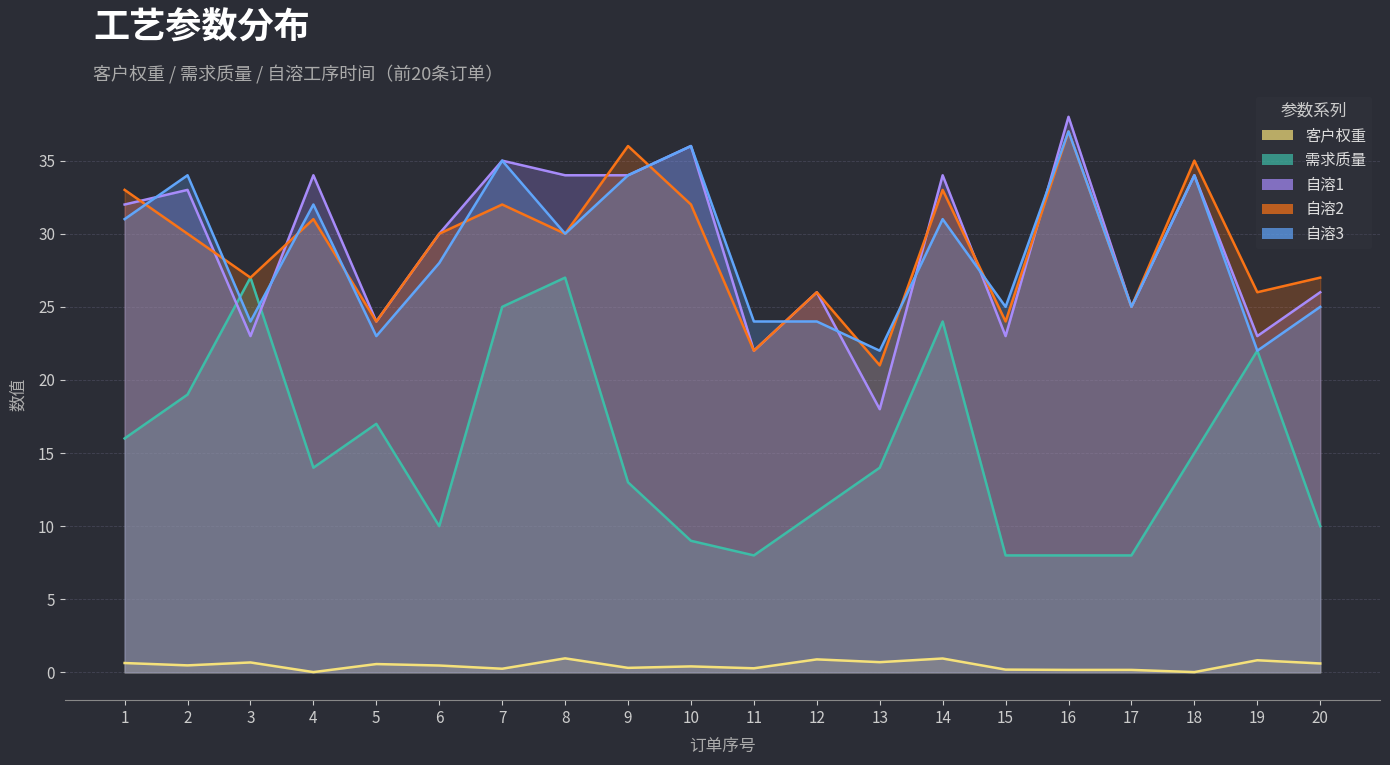

What is the difference between the second highest and second lowest values in the 自溶3 series?

14.0